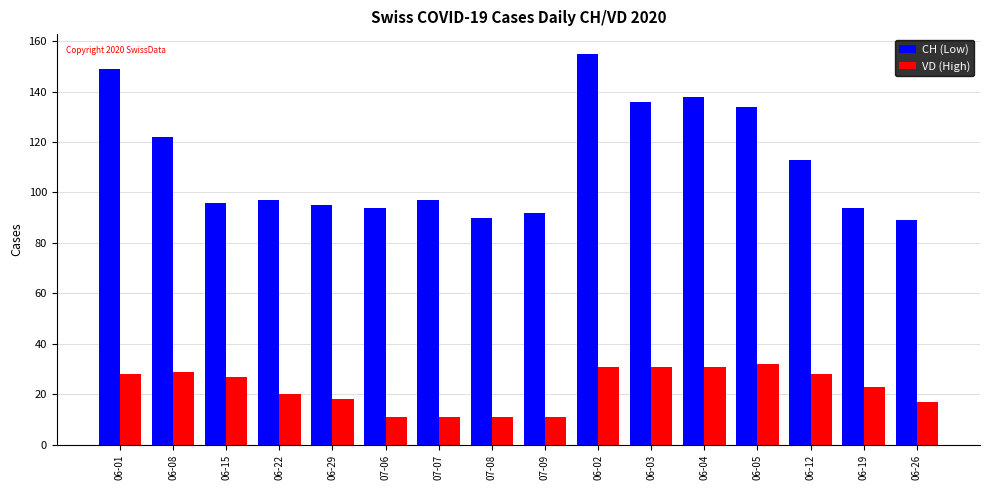

Which label corresponds to the largest value in the chart?

06-02